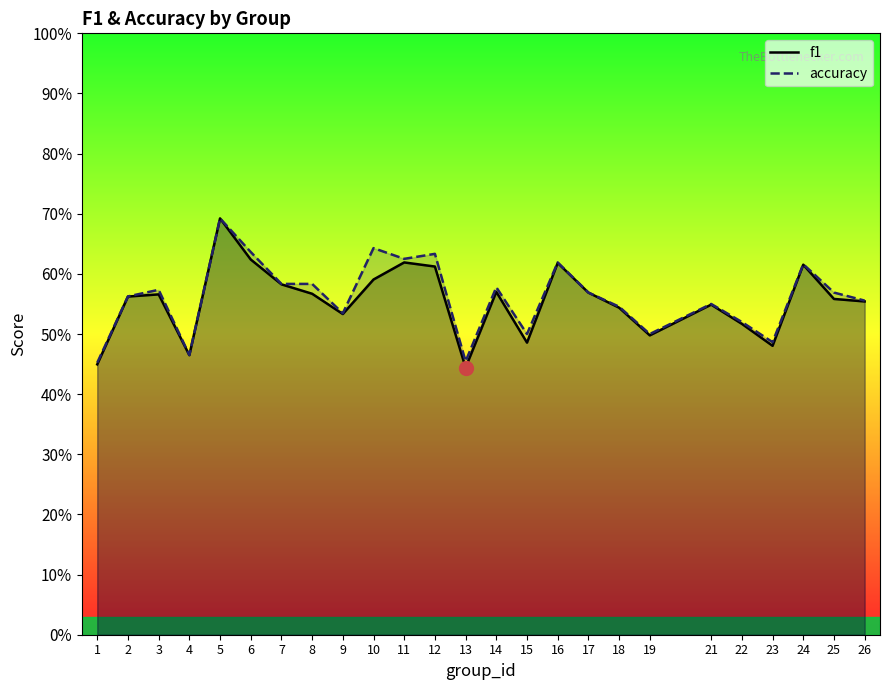

Which series has the largest total across all categories?

accuracy